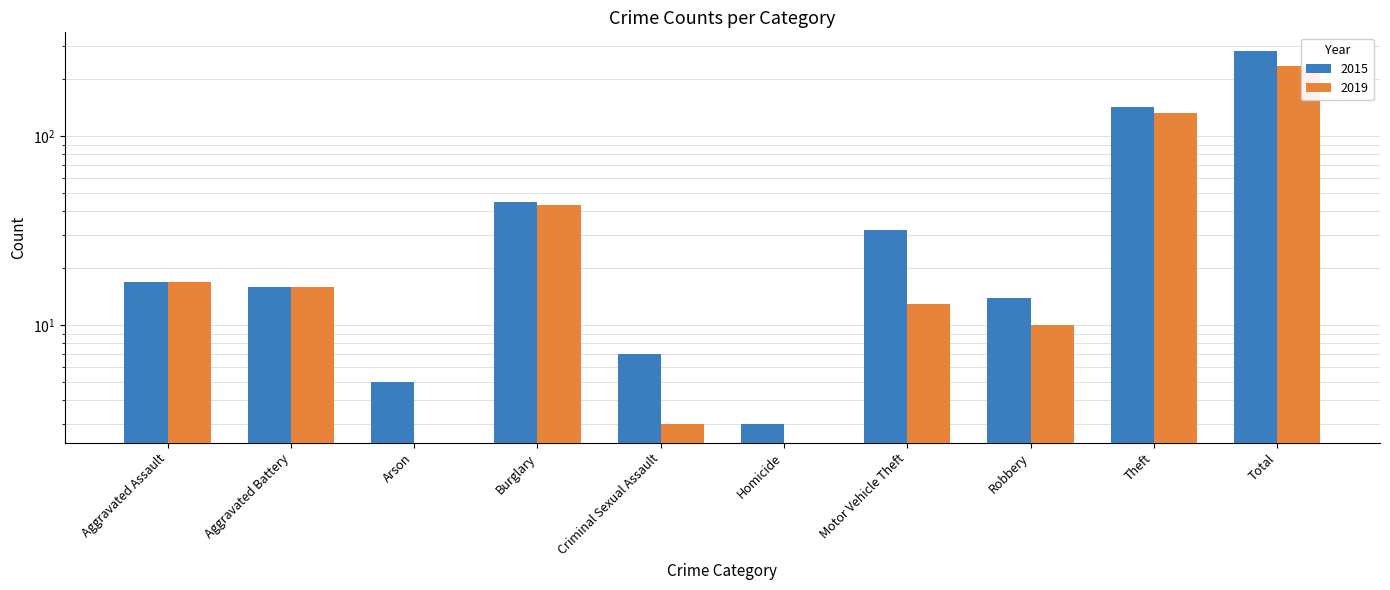

Which series has the largest total across all categories?

2015